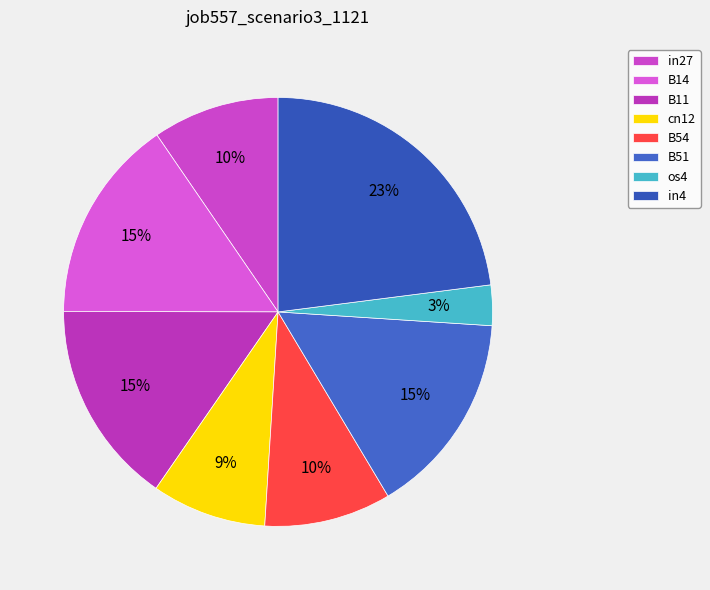

Which category has the biggest portion of the pie?

in4